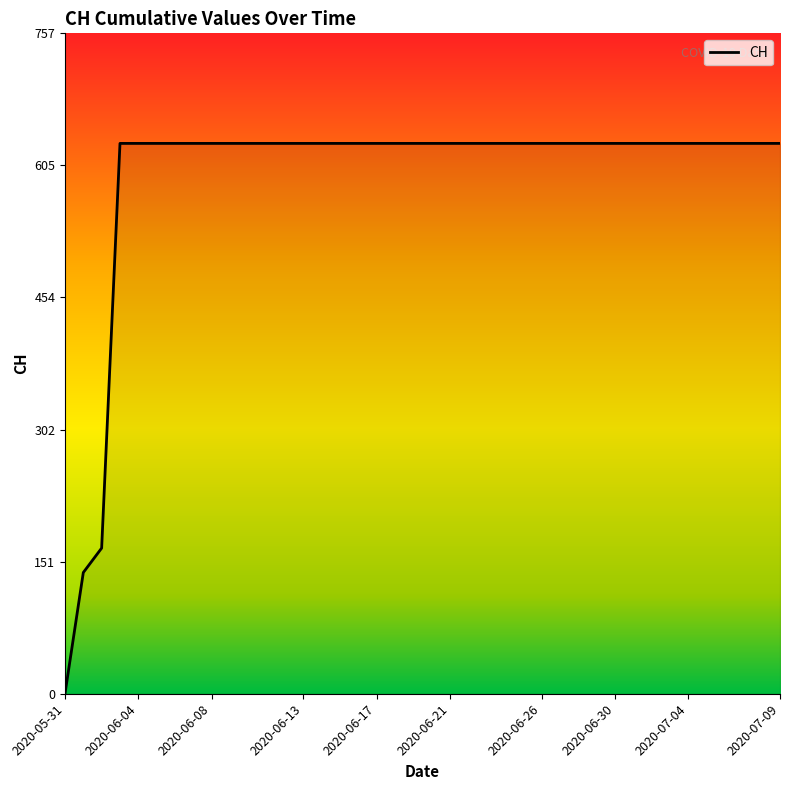

What is the greatest value displayed?

631